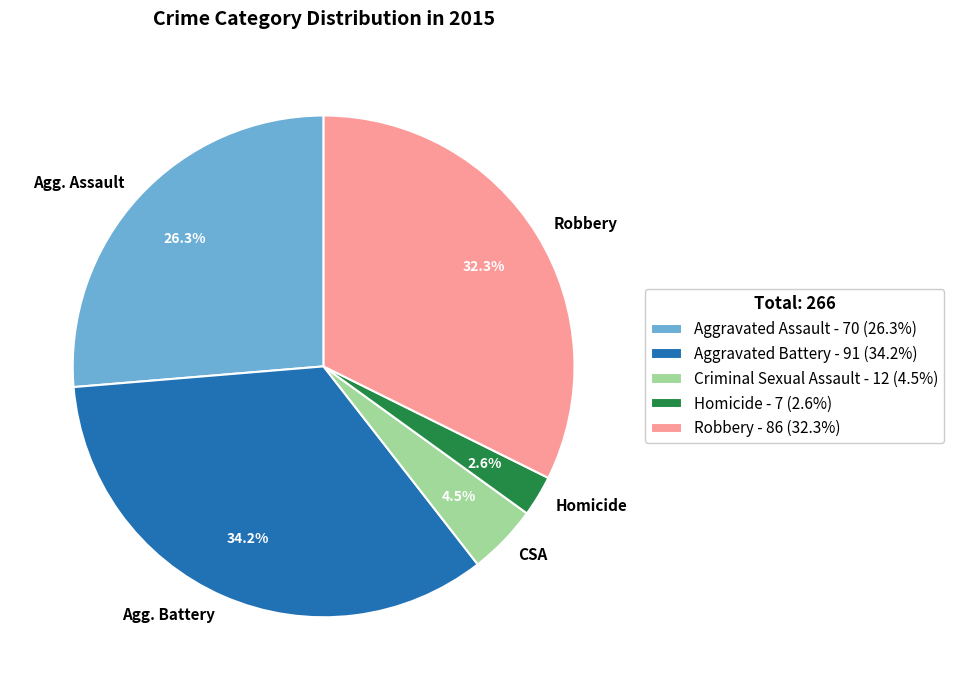

What is the largest slice in the pie chart?

Aggravated Battery